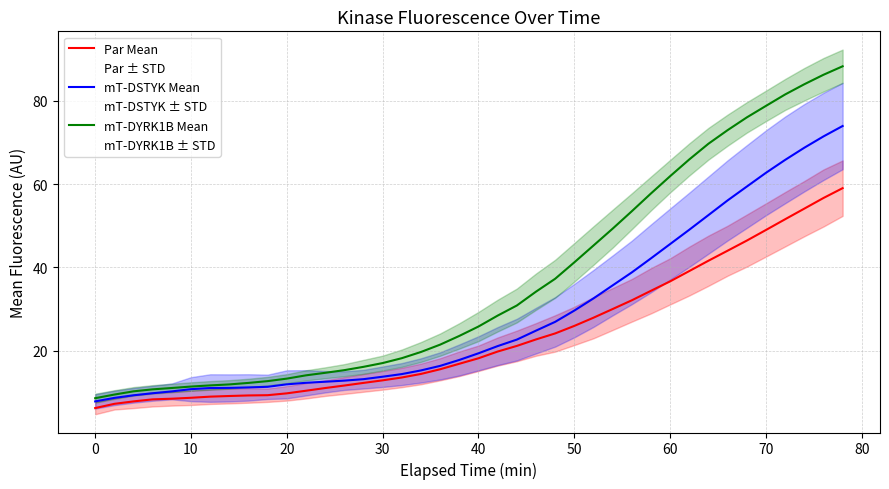

True or false: Par Mean and mT-DYRK1B Mean intersect in this chart.

False